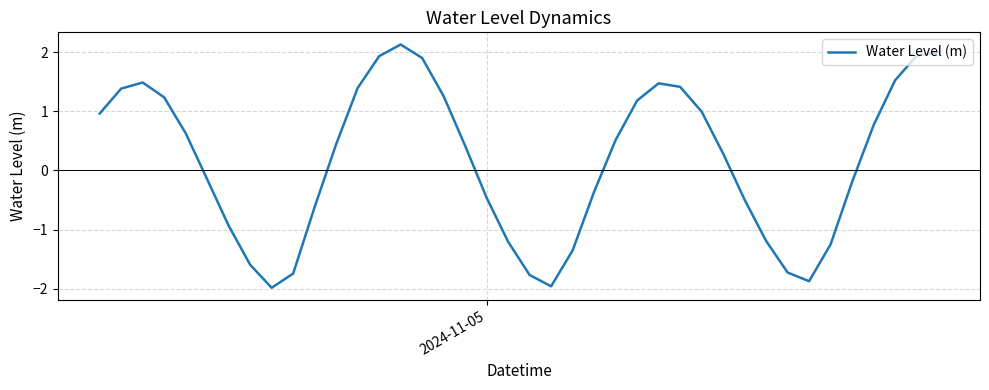

What is the smallest value displayed?

-2.0